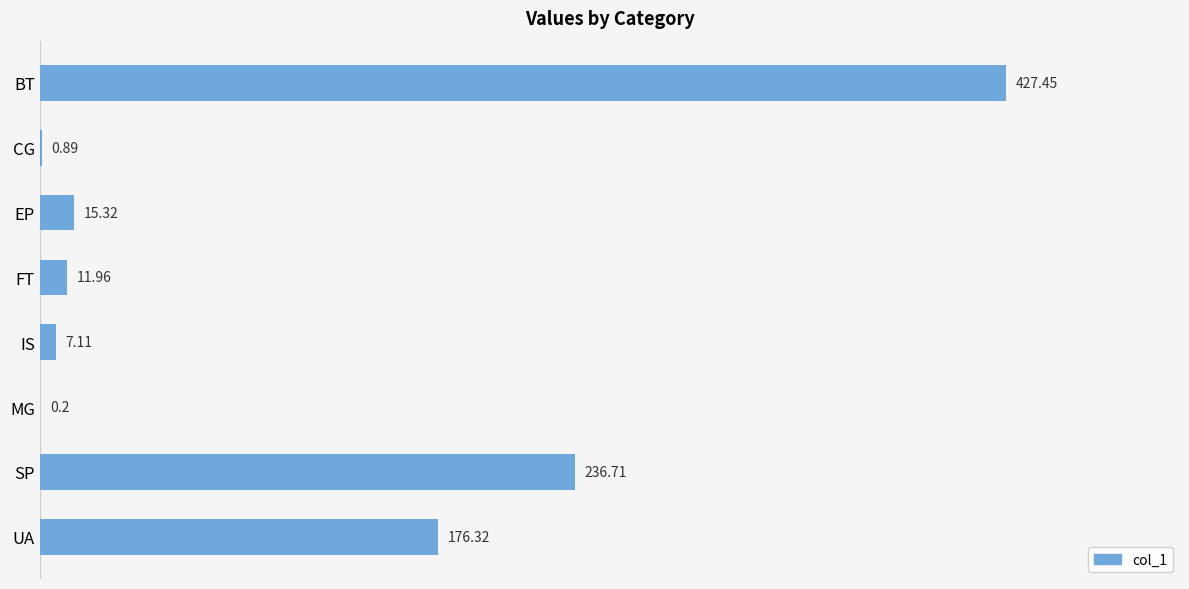

Count the number of data series in this chart.

1